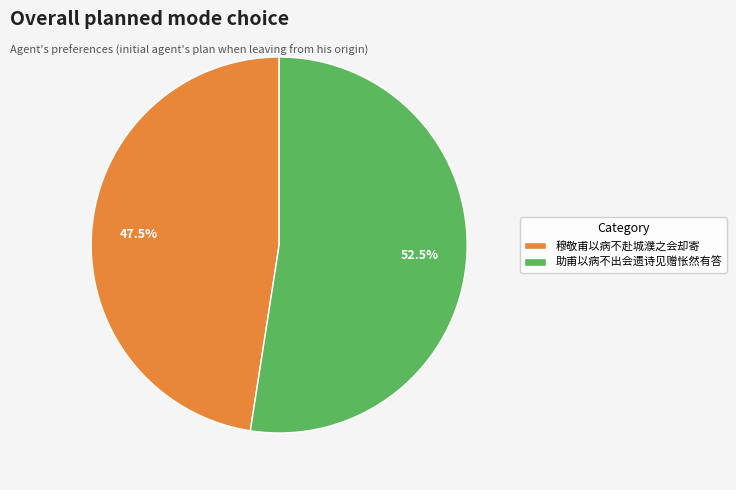

Count the number of slices in the pie.

2